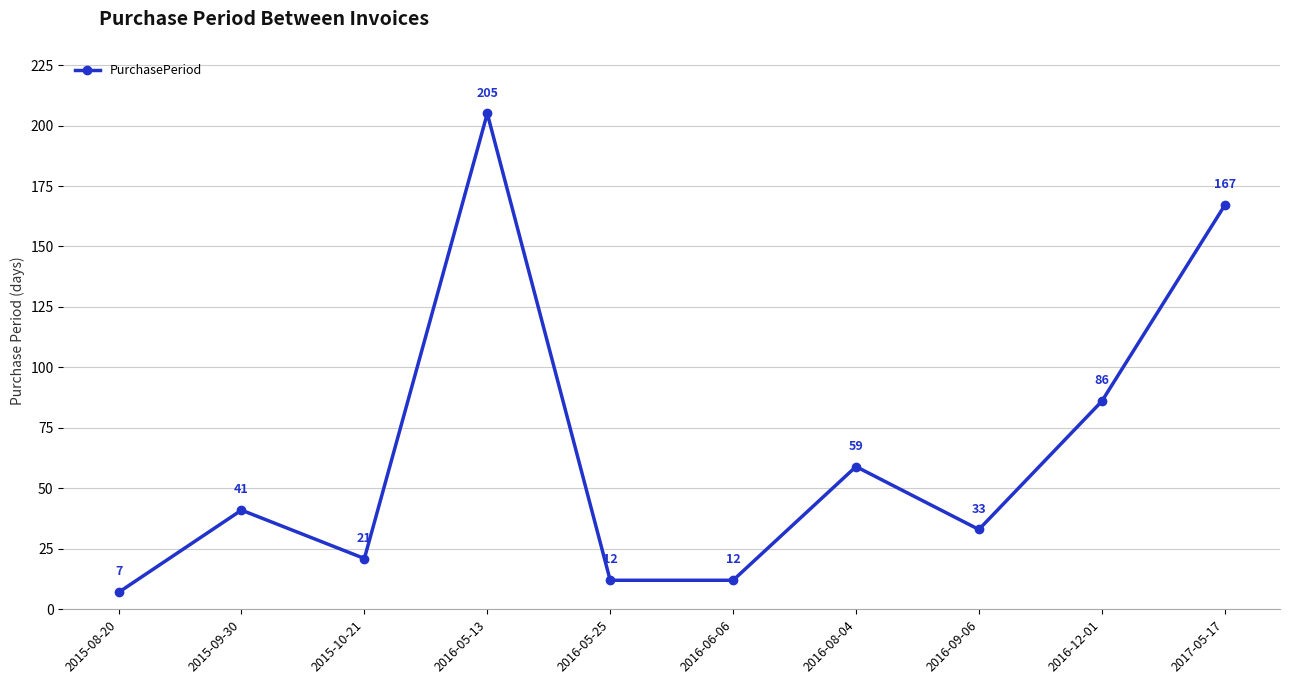

Where is the first local minimum?

2015-10-21